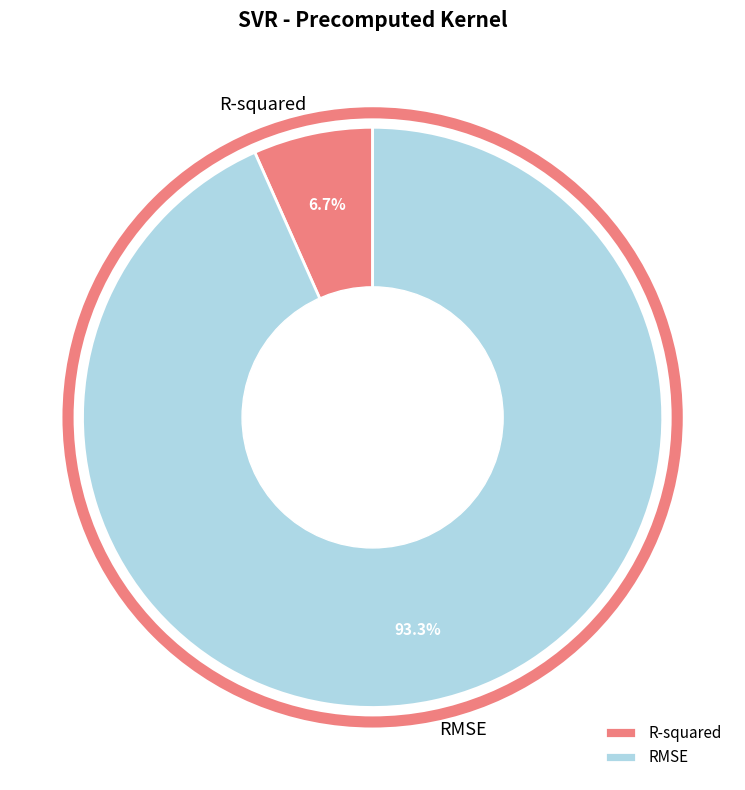

The RMSE slice represents 99% of the pie. True or false?

False